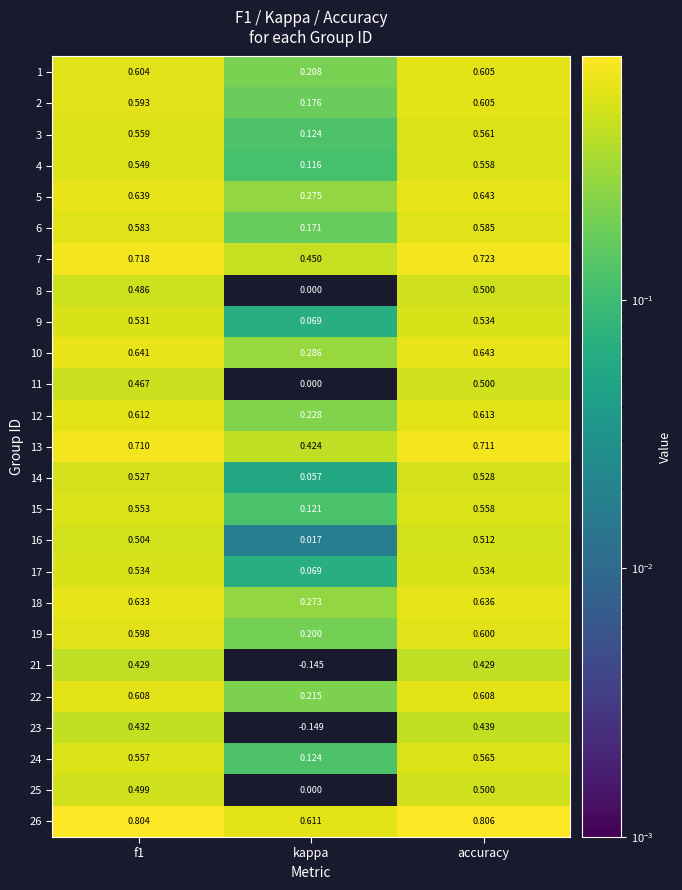

Which category has the highest value in the 13 series?

accuracy